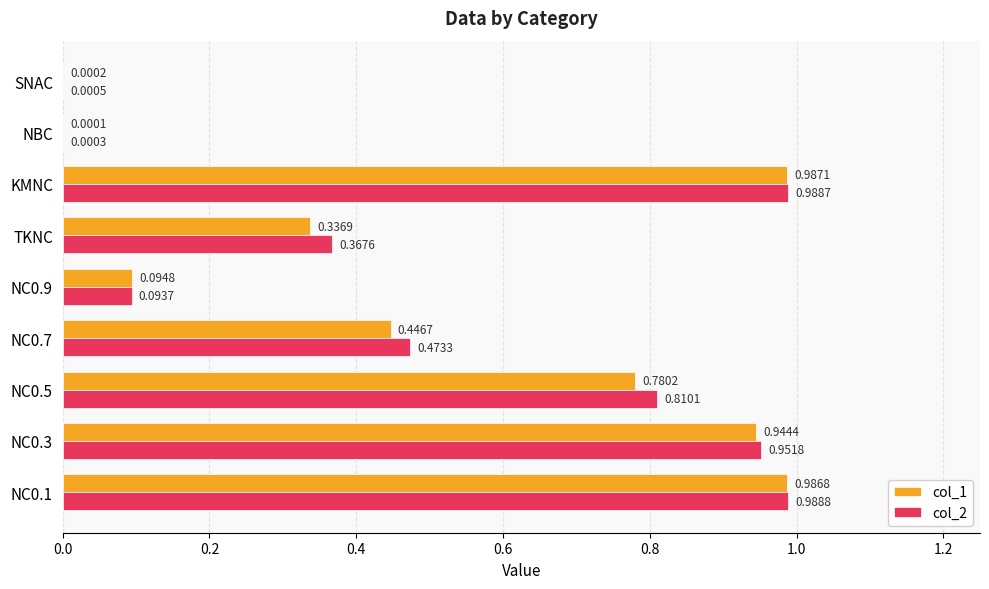

At which category is the sum across all series the highest?

KMNC